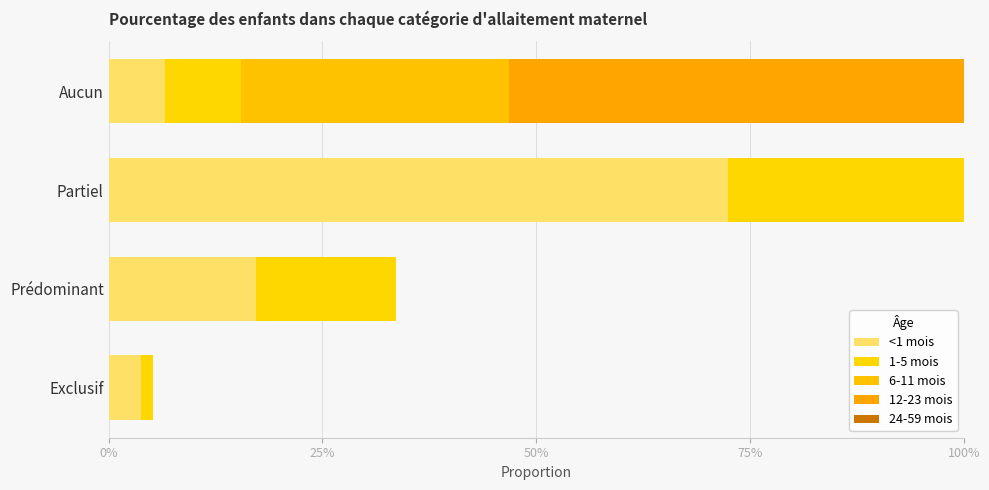

How many categories are shown in the chart?

4